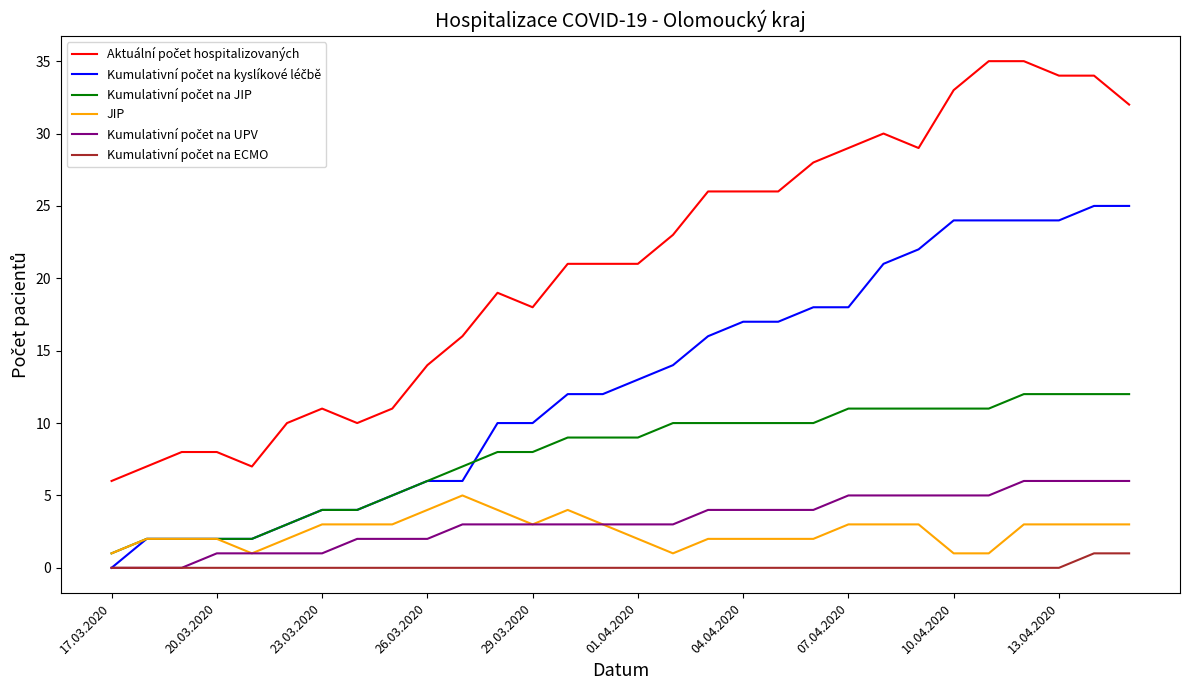

What is the greatest value displayed?

35